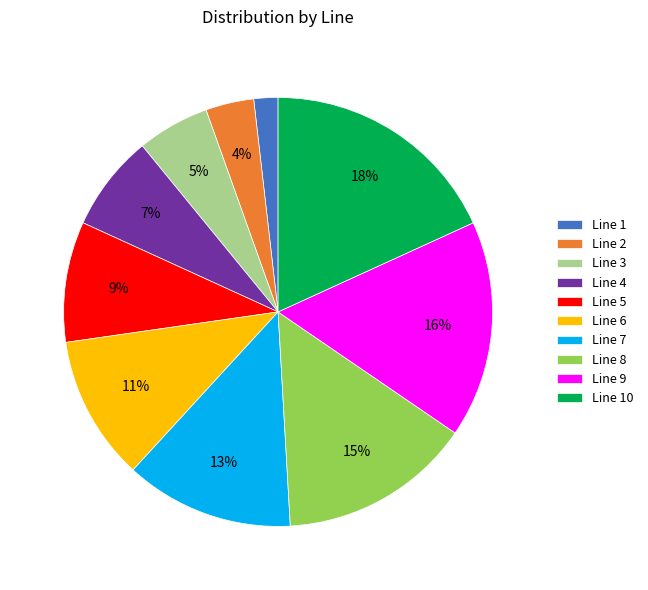

Do Line 8 and Line 2 together represent more than half of the pie?

No